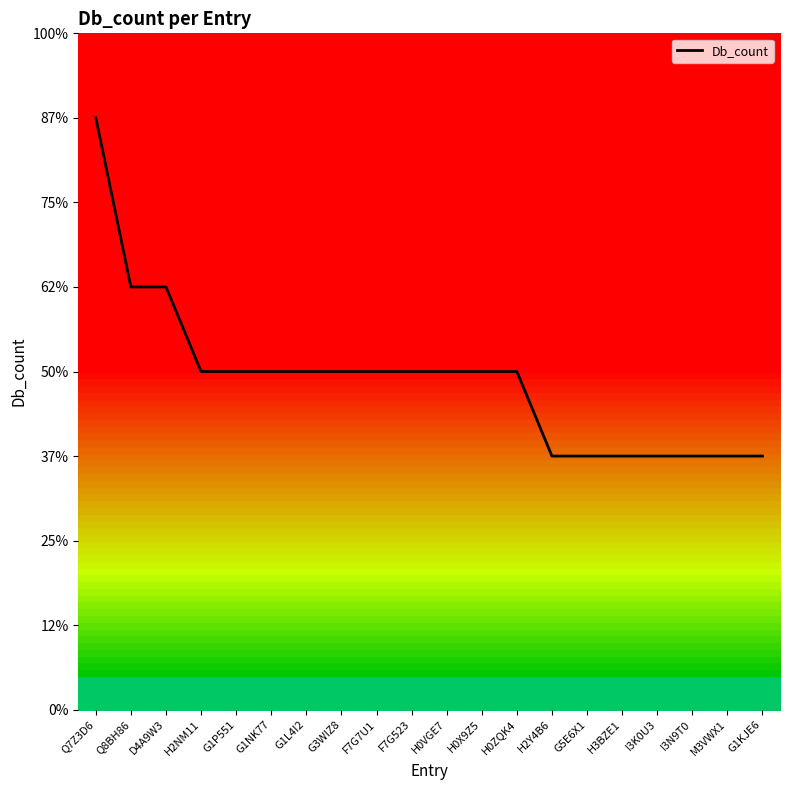

The value at Q7Z3D6 is 7. True or false?

True